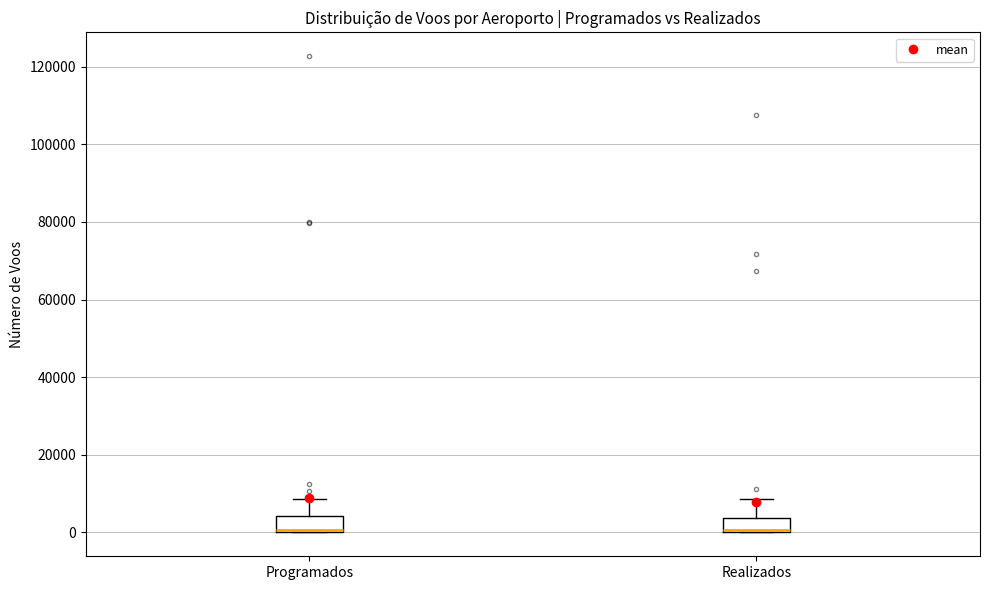

Reading left to right, transcribe this box plot: for each box, give where its median line is, the range the box spans, and where its two whiskers end, as read against the y-axis. The values are not printed on the chart, so give them approximately, as read against the axis.

Programados: median 0, box 0 to 4000, whiskers 0 to 8000
Realizados: median 0 (just above the box's lower edge), box 0 to 4000, whiskers 0 to 8000